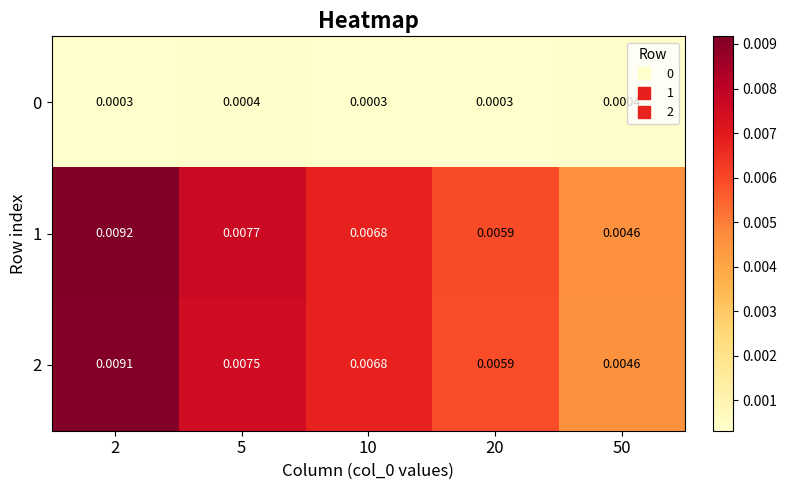

Which series changed the most between 5 and 10?

1